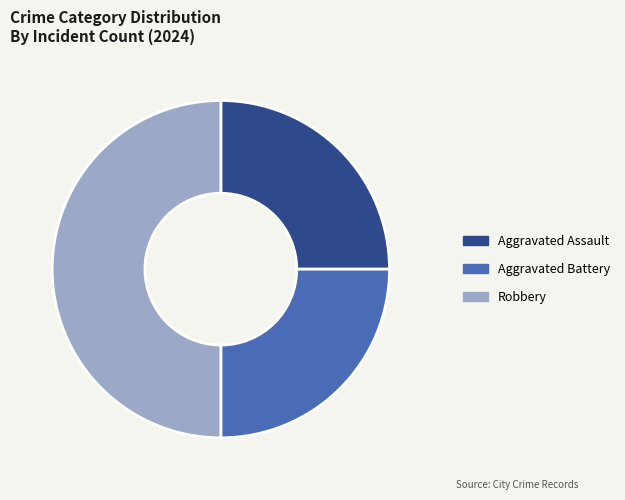

Which category has the biggest portion of the pie?

Robbery